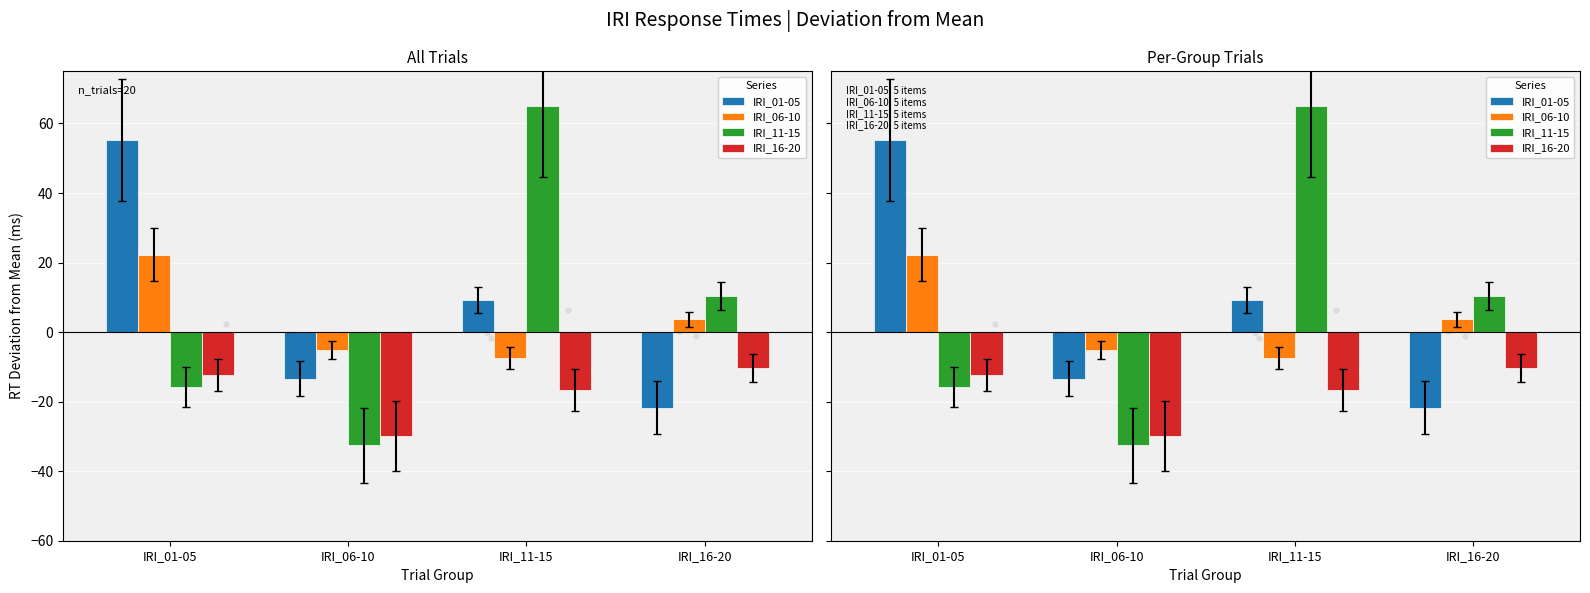

Is the value of IRI_01-05 at IRI_06-10 greater than the value of IRI_11-15 at IRI_06-10?

Yes